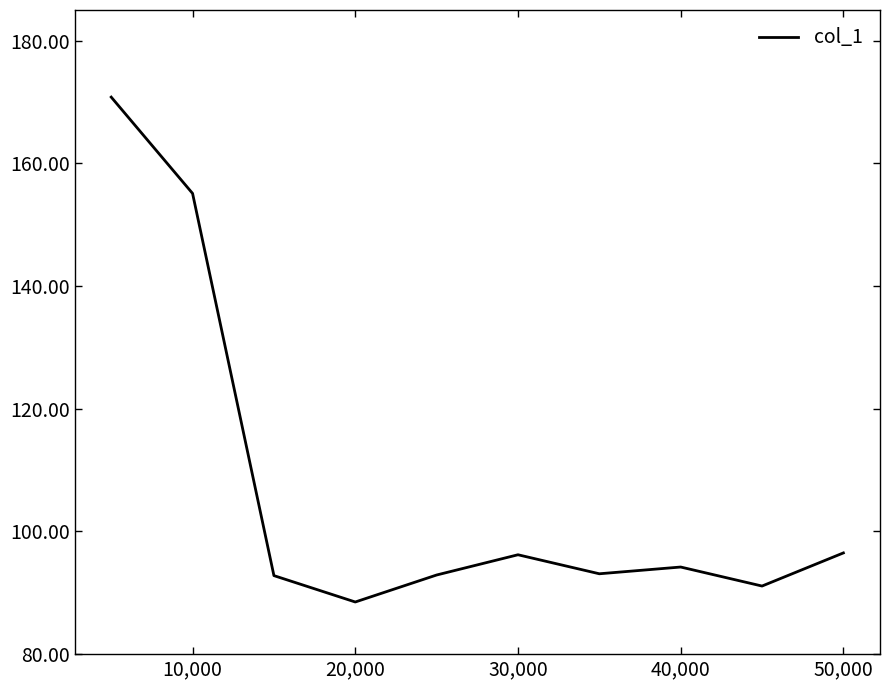

What is the maximum value shown in the chart?

170.8